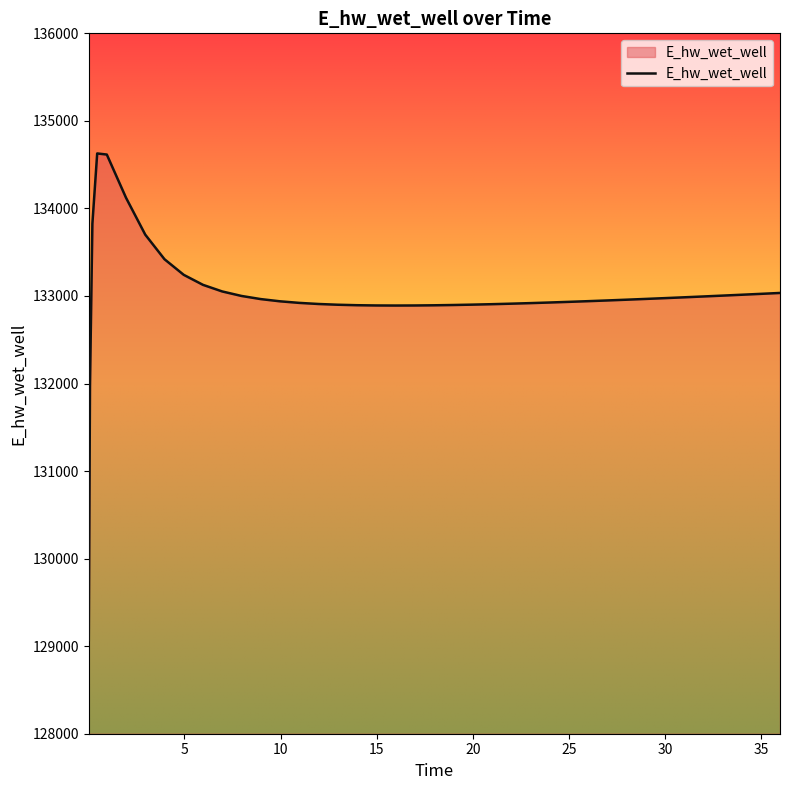

How many distinct data groups are displayed?

1